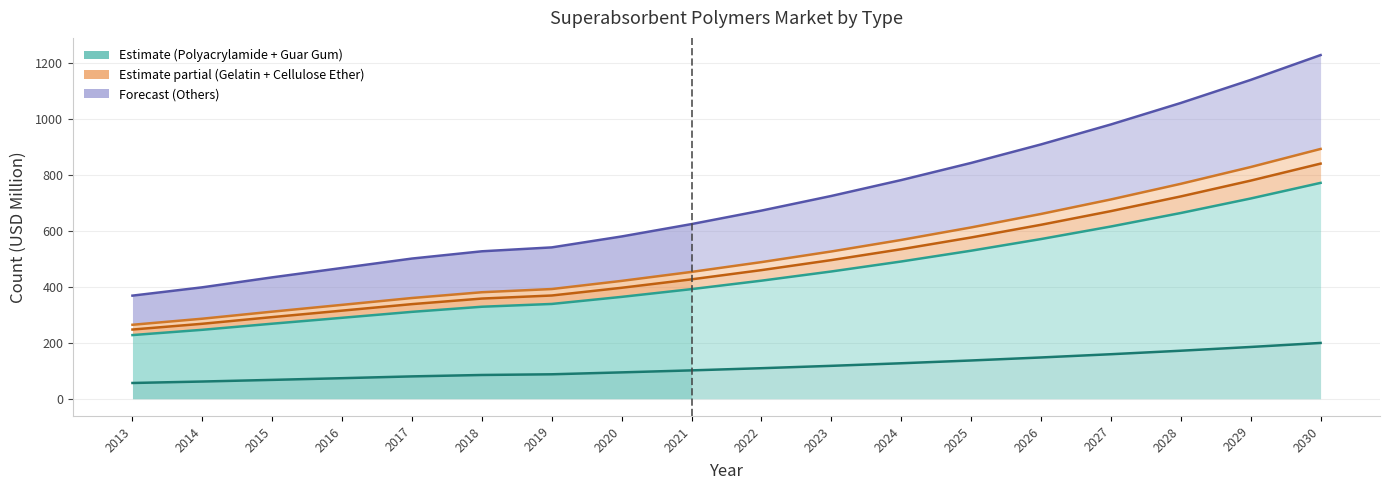

What is the sum of the Polyacrylamide values at 2015 and 2025?

204.3